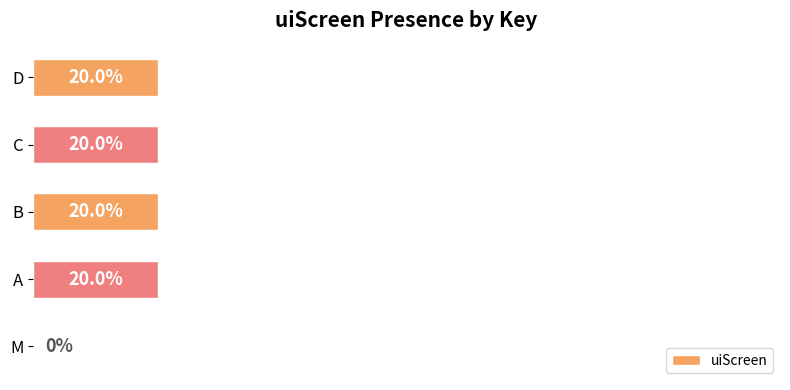

Between B and M, which is larger?

B